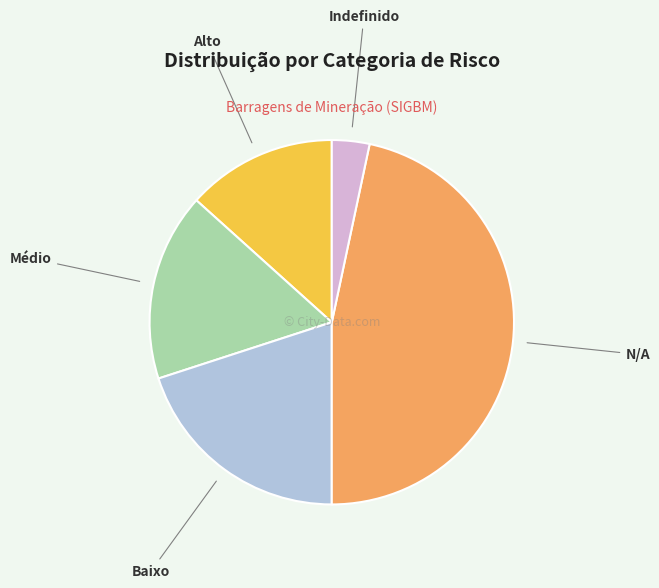

Which category has the smallest portion of the pie?

Indefinido